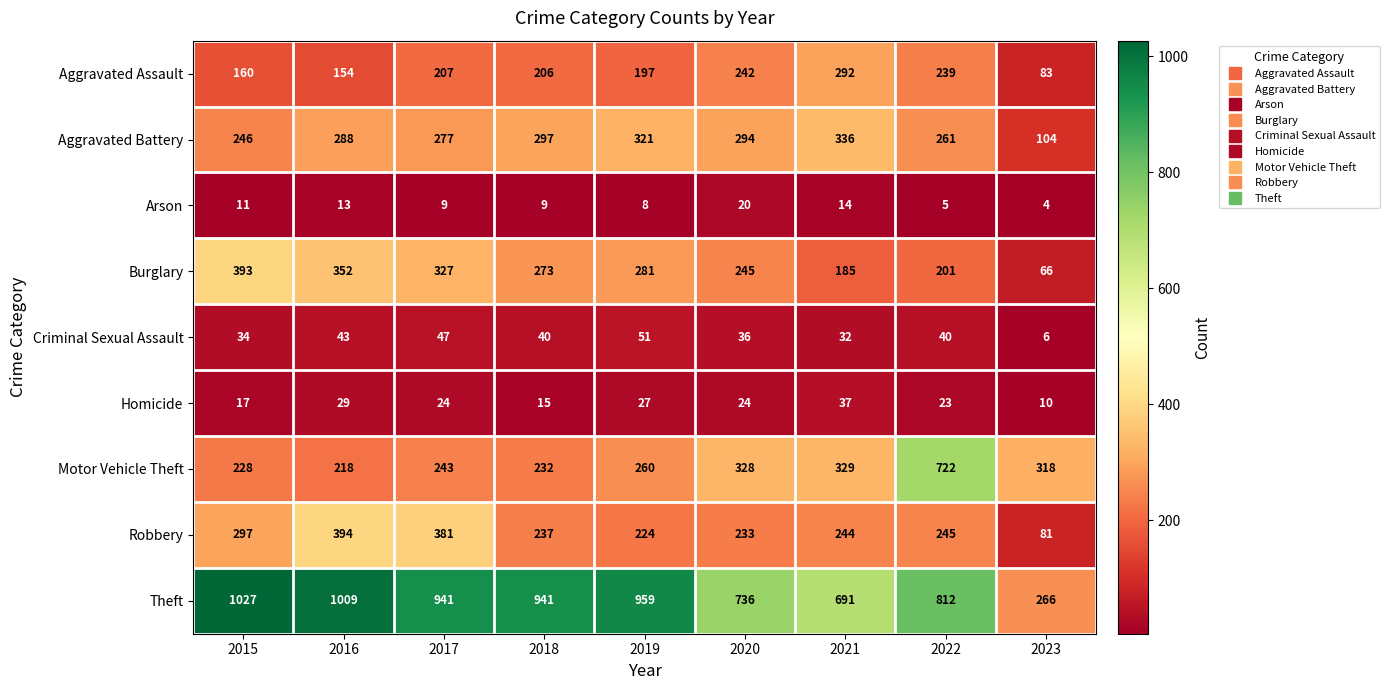

Between 2020 and 2022, which series saw the biggest shift?

Motor Vehicle Theft